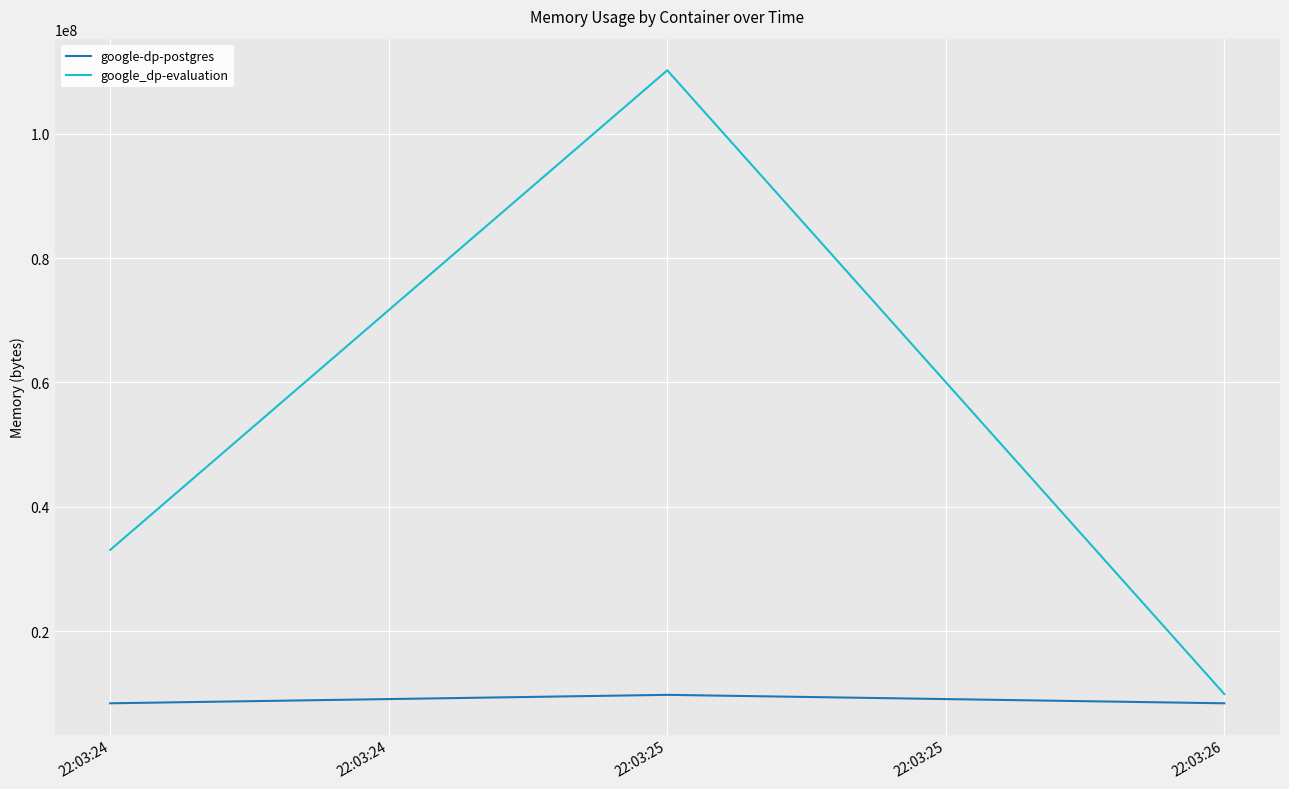

What is the difference between the highest and lowest values at 22:03:24?

24678400